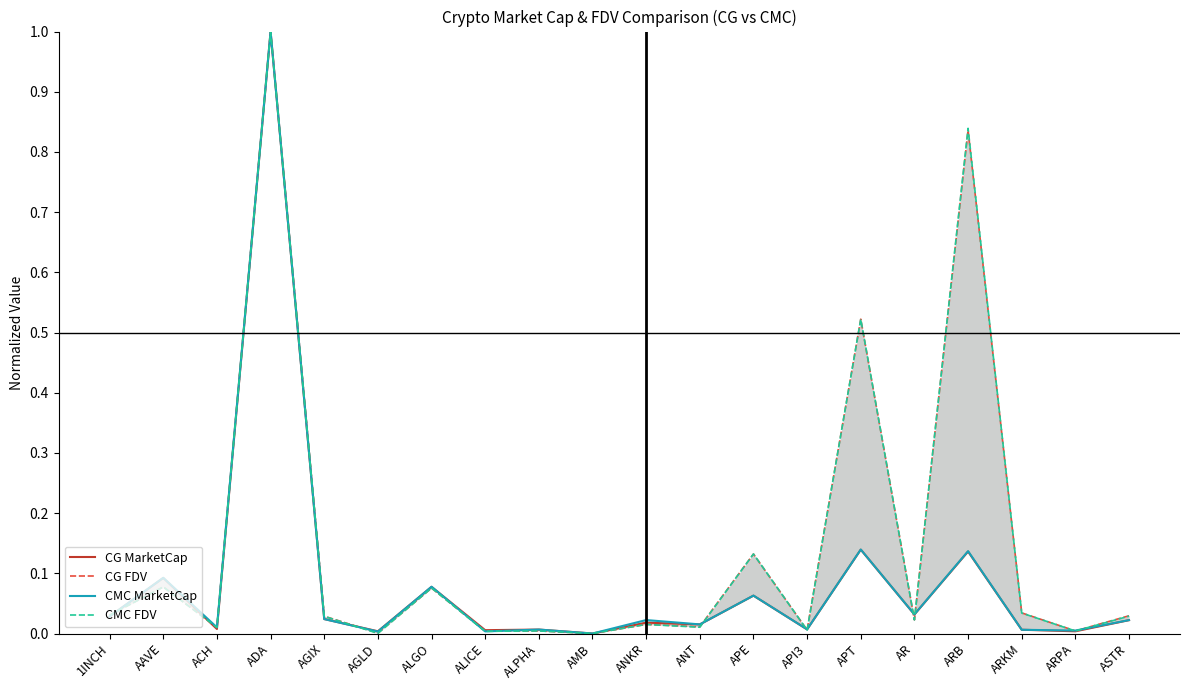

Reading left to right, transcribe all the data shown in this chart.

CG MarketCap: 0.0	0.1	0.0	1.0	0.0	0.0	0.1	0.0	0.0	0.0	0.0	0.0	0.1	0.0	0.1	0.0	0.1	0.0	0.0	0.0
CG FDV: 0.0	0.1	0.0	1.0	0.0	0.0	0.1	0.0	0.0	0.0	0.0	0.0	0.1	0.0	0.5	0.0	0.8	0.0	0.0	0.0
CMC MarketCap: 0.0	0.1	0.0	1.0	0.0	0.0	0.1	0.0	0.0	0.0	0.0	0.0	0.1	0.0	0.1	0.0	0.1	0.0	0.0	0.0
CMC FDV: 0.0	0.1	0.0	1.0	0.0	0.0	0.1	0.0	0.0	0.0	0.0	0.0	0.1	0.0	0.5	0.0	0.8	0.0	0.0	0.0